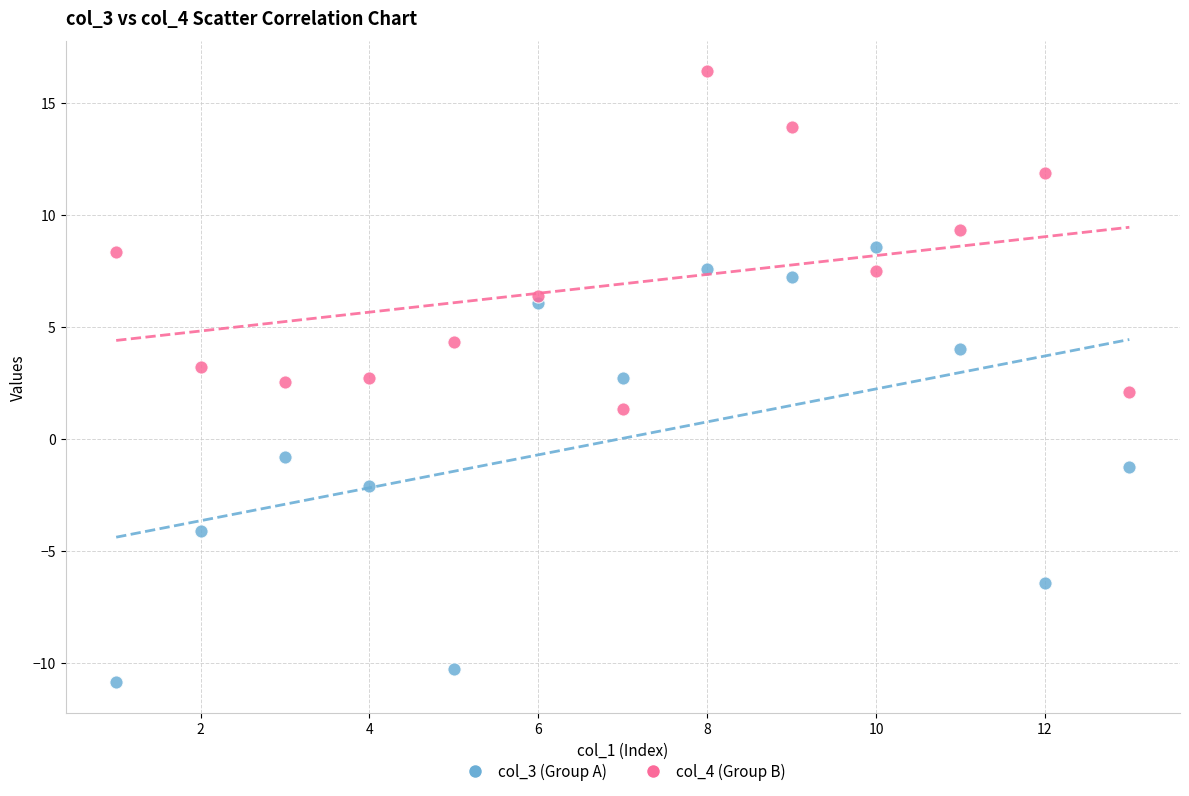

Across all data points, what is the range of X values (max minus min)?

12.0